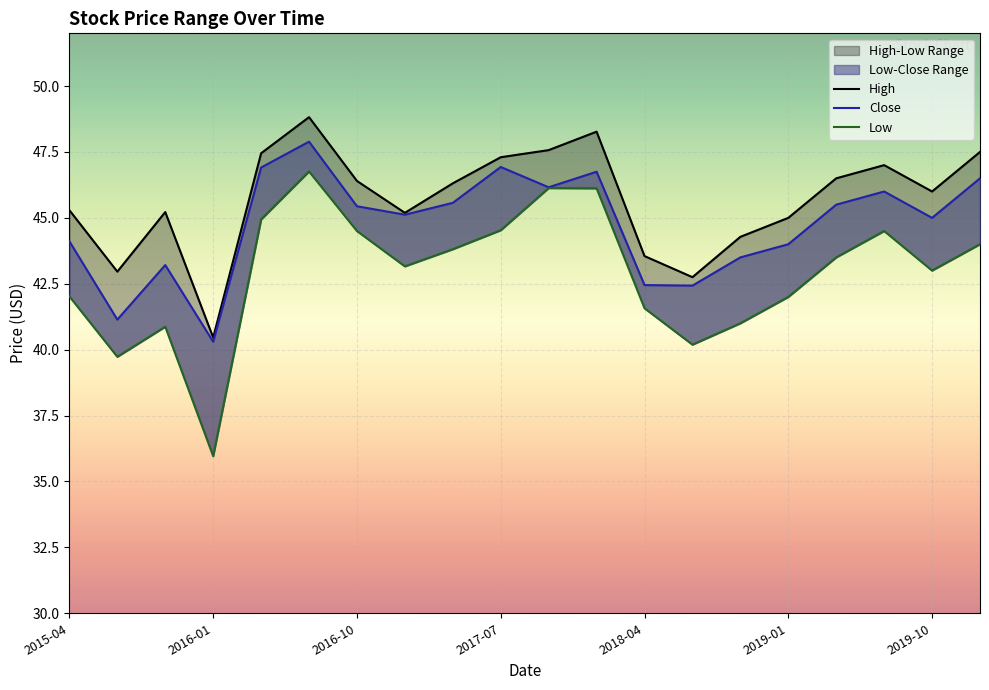

Does the chart display data point markers on the line(s)?

No